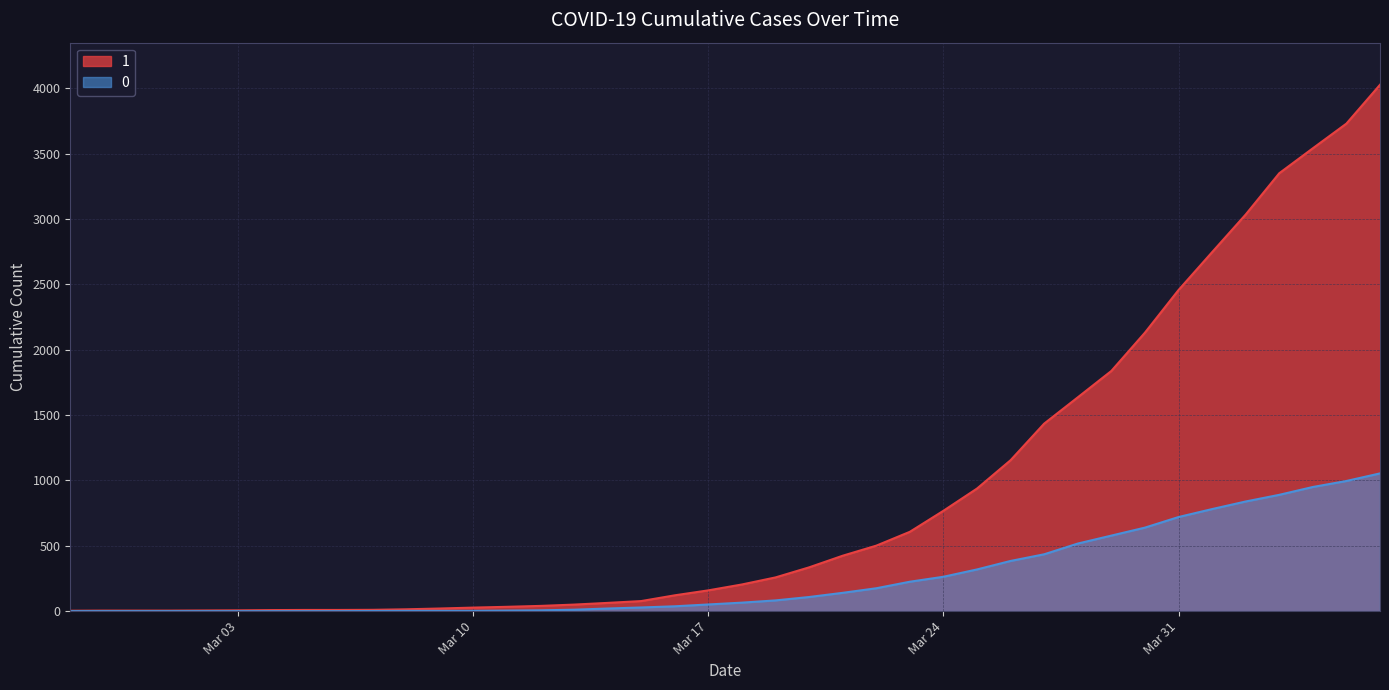

Reading left to right, what are all the values shown in this chart?

1: 3	4	4	4	5	6	8	9	9	10	14	20	27	33	40	50	63	77	121	159	204	258	335	424	501	607	768	938	1155	1435	1636	1838	2131	2457	2747	3035	3351	3542	3731	4028
0: 0	0	0	0	0	0	0	0	0	1	2	2	2	4	6	11	20	28	37	51	65	82	108	140	175	225	263	319	384	435	517	578	639	720	781	839	890	950	996	1054